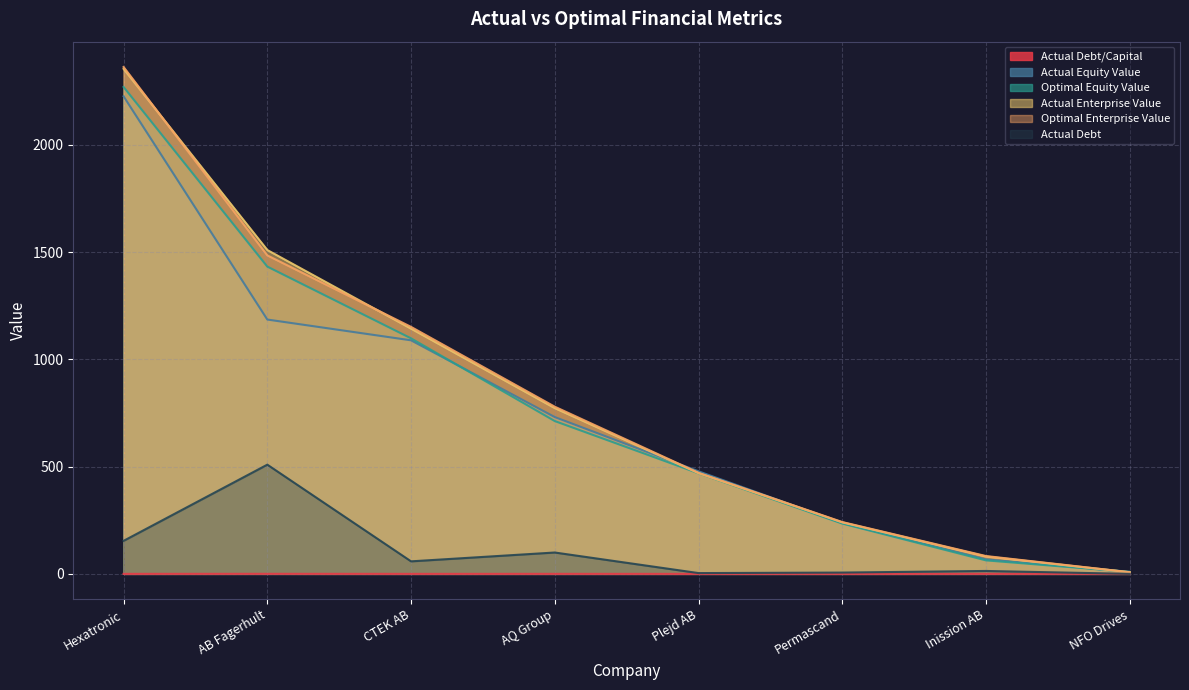

What position from the left is AB Fagerhult?

2